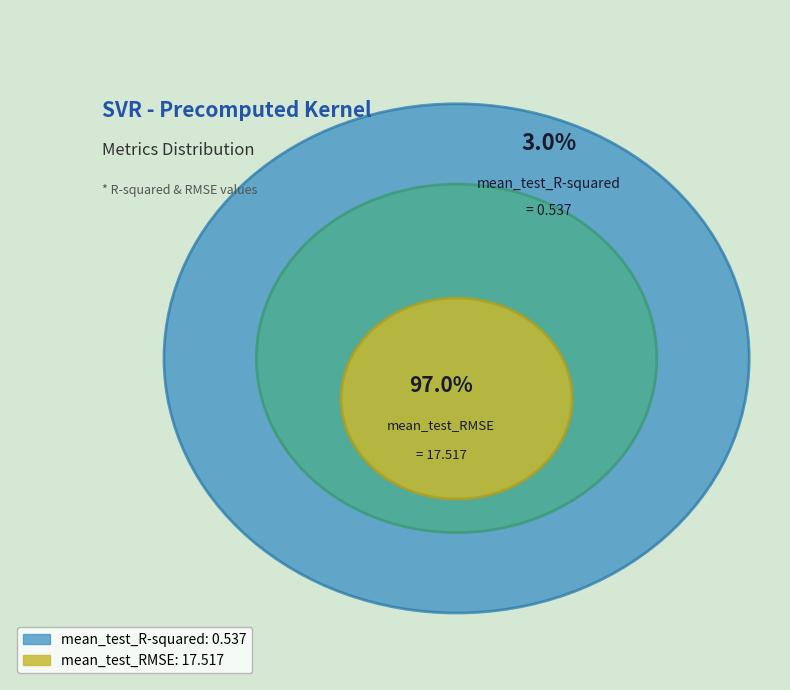

Rank the categories by value from highest to lowest.

mean_test_RMSE, mean_test_R-squared